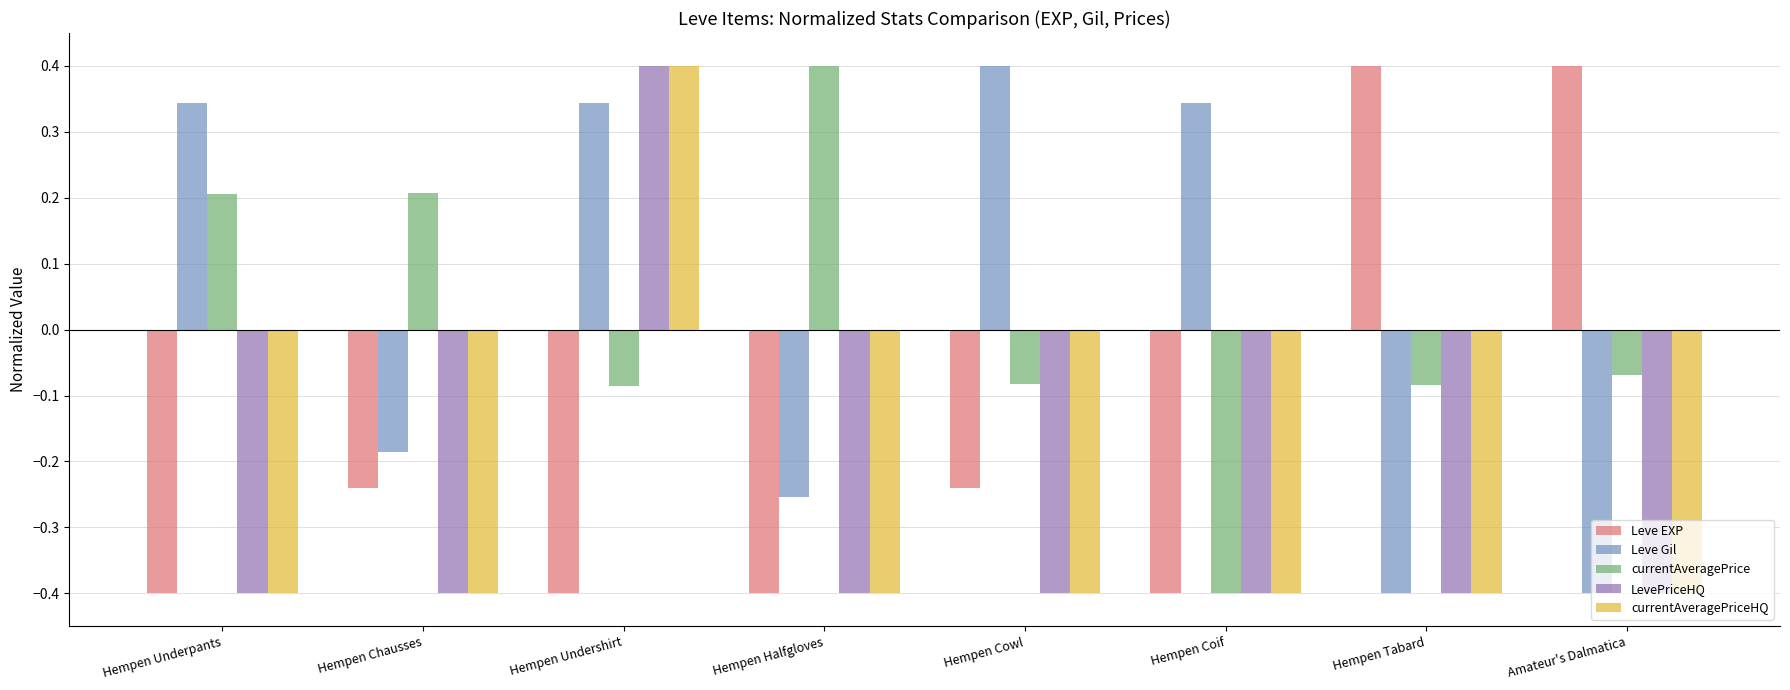

Count the Leve Gil values in the range 0 to 1.

4